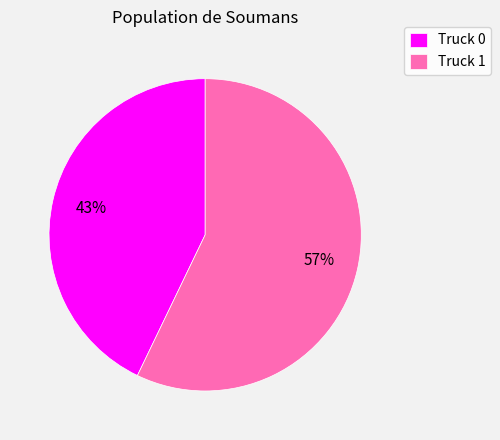

Is it true that Truck 1 is 57% of the pie?

True